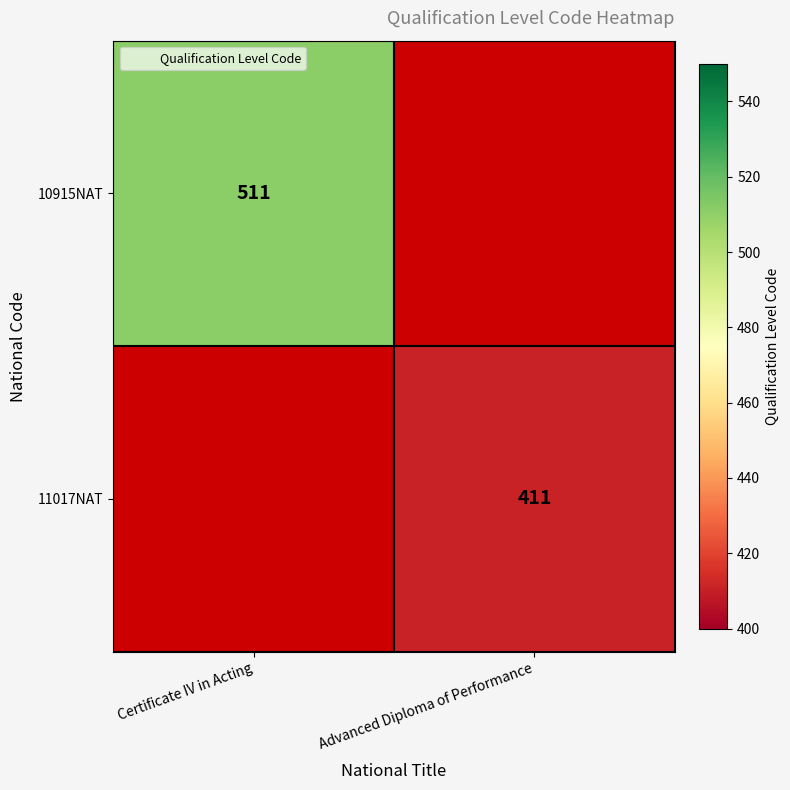

Which has a higher value, Advanced Diploma of Performance or Certificate IV in Acting?

Certificate IV in Acting